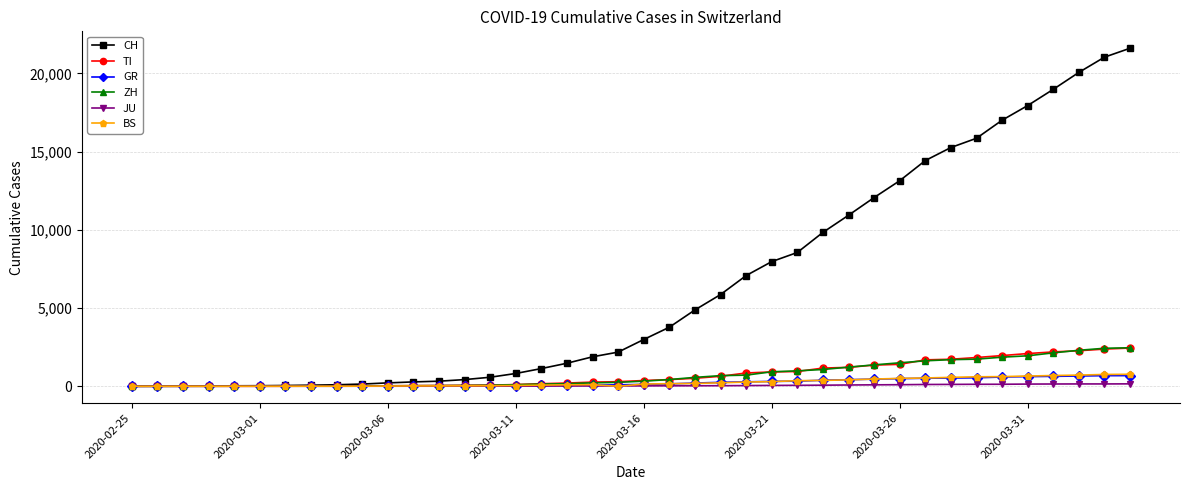

At how many categories does at least one series exceed 10610?

12